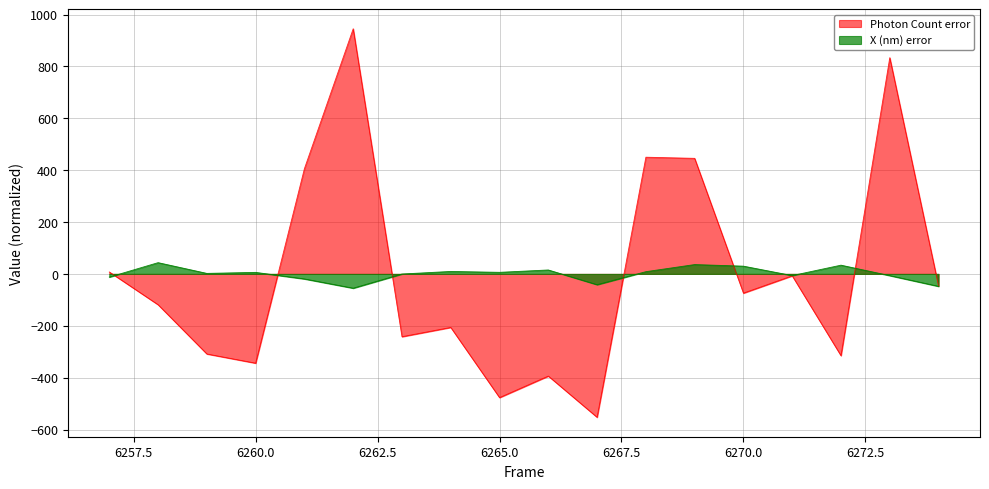

At which label does Photon Count first exceed -74?

6257